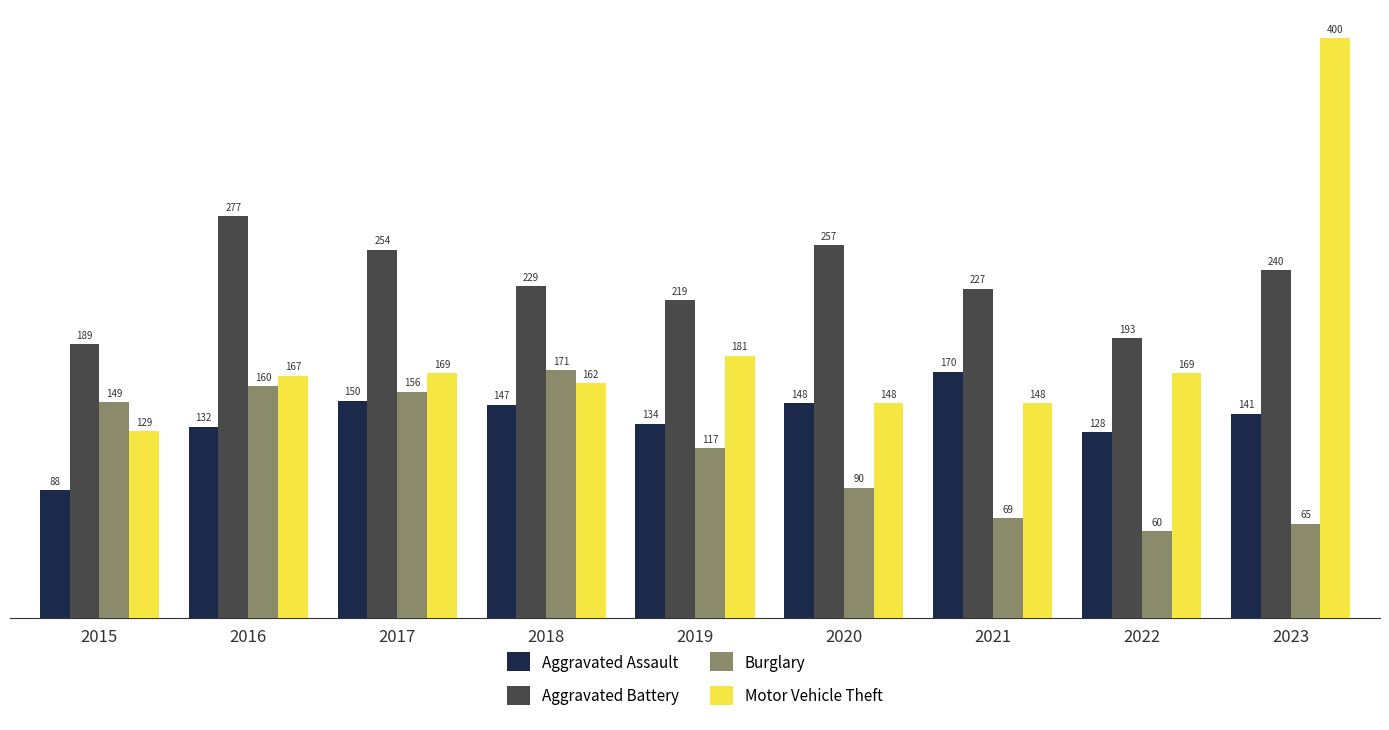

What is the sum of all Motor Vehicle Theft values?

1673